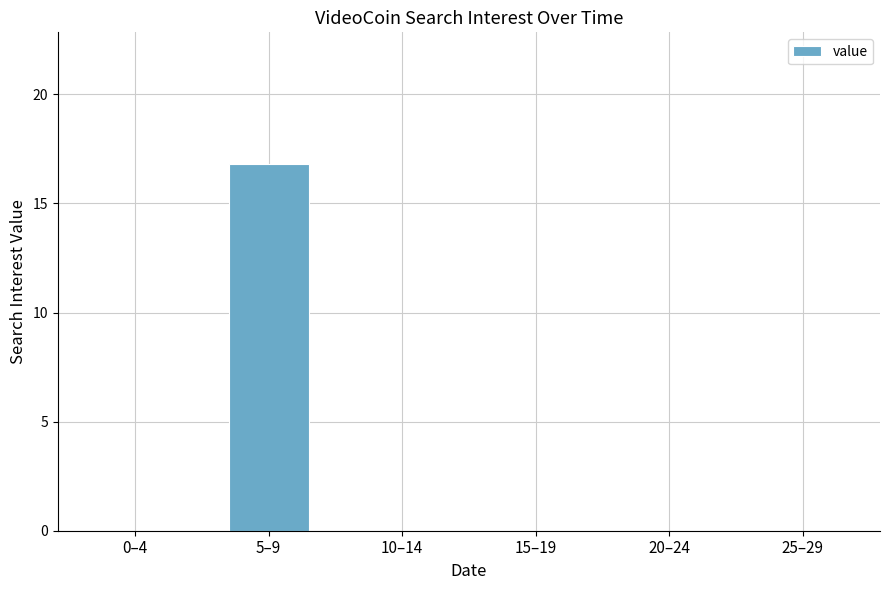

True or false: the data shows 0.0 at 15–19.

True